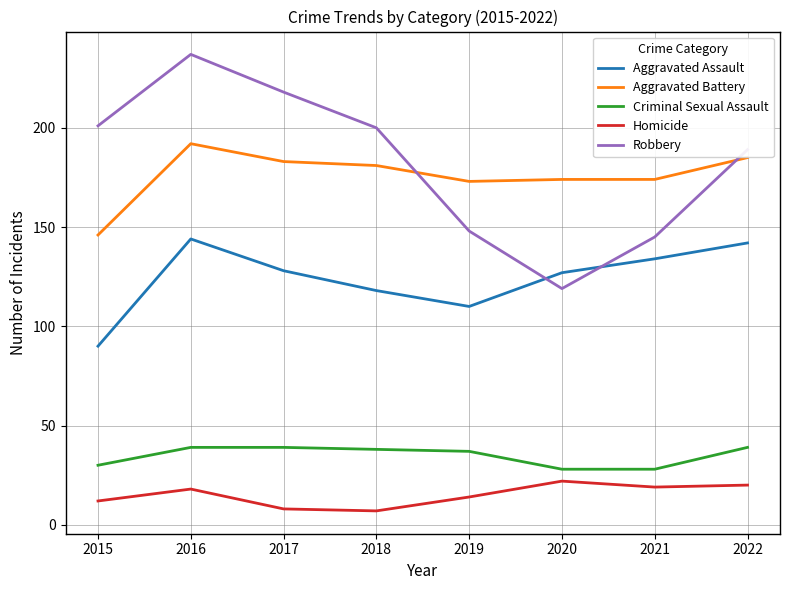

The value of Criminal Sexual Assault at 2017 is 39. True or false?

True